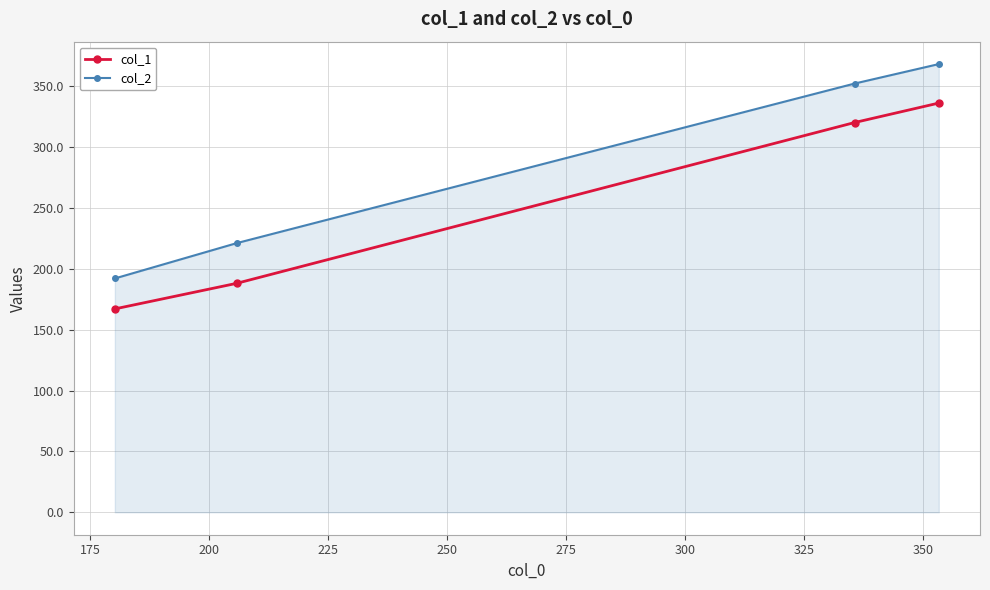

True or false: col_2 and col_1 intersect in this chart.

False